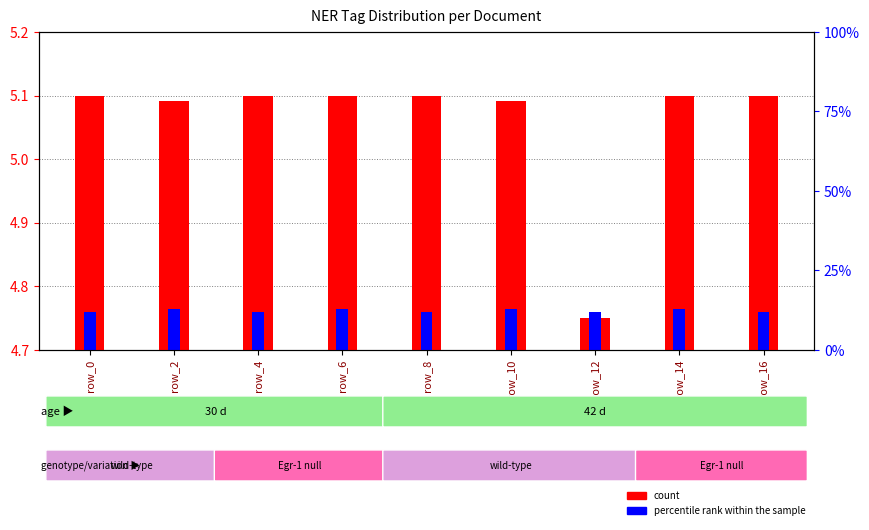

Rank the categories by count value from highest to lowest.

row_0, row_4, row_6, row_8, row_14, row_16, row_2, row_10, row_12